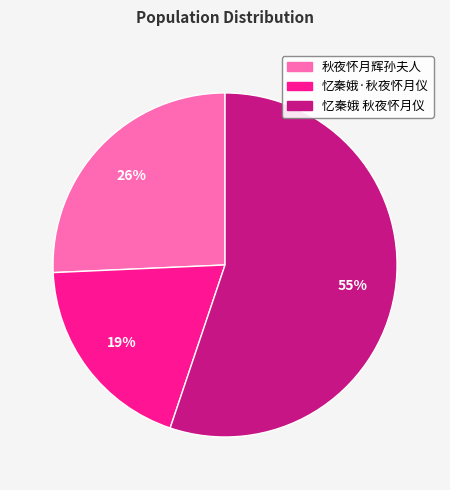

Is there a majority slice in this chart?

Yes